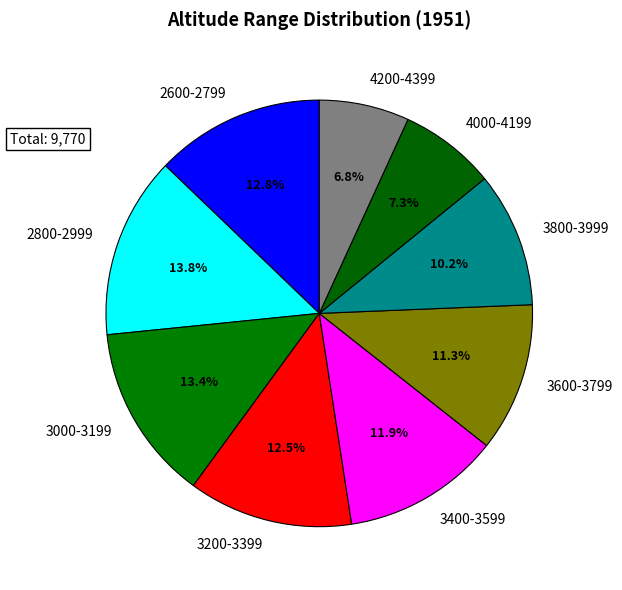

What percentage is the 3800-3999 slice, to the nearest percent?

10%